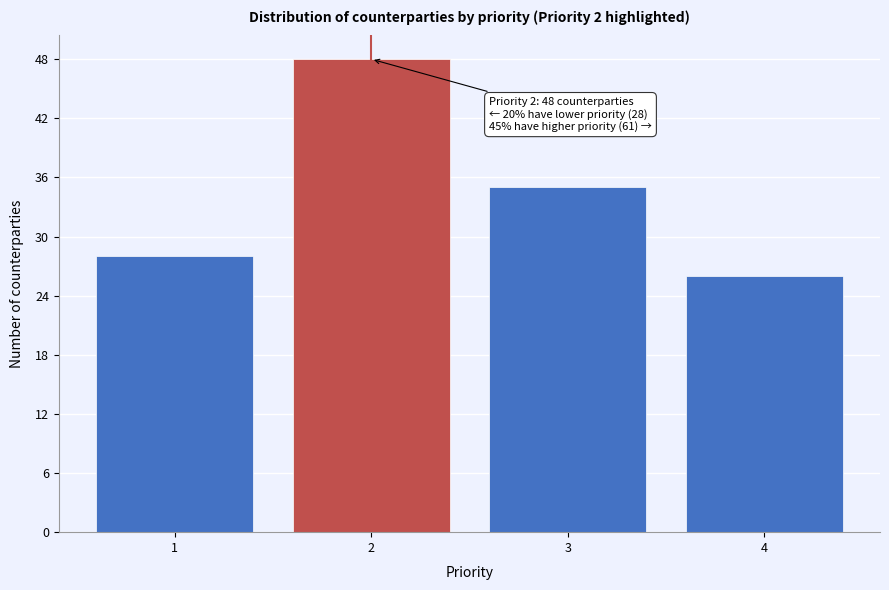

Reading right to left, list all the values displayed in this chart.

4=26	3=35	2=48	1=28